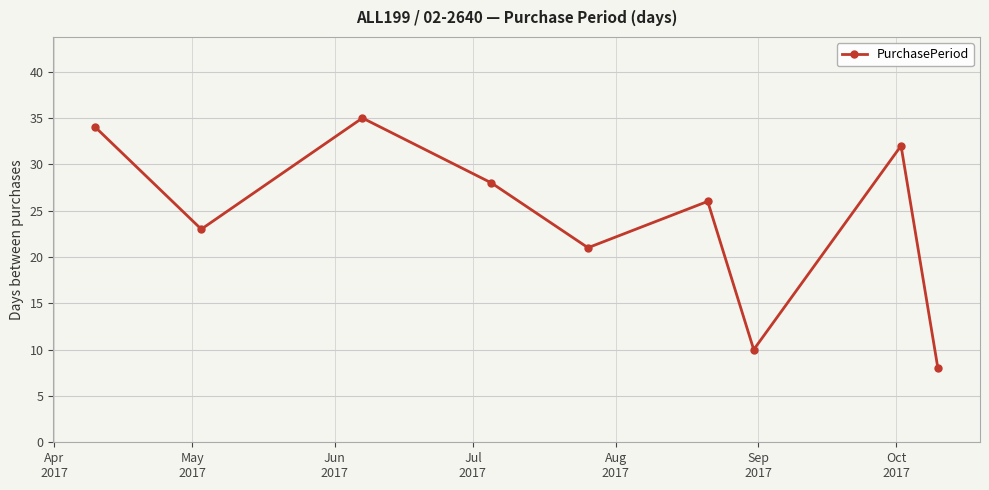

What is the value of the 3rd point from the left?

35